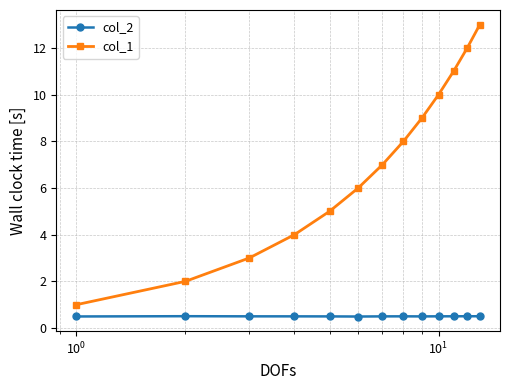

What is the smallest value displayed?

0.5